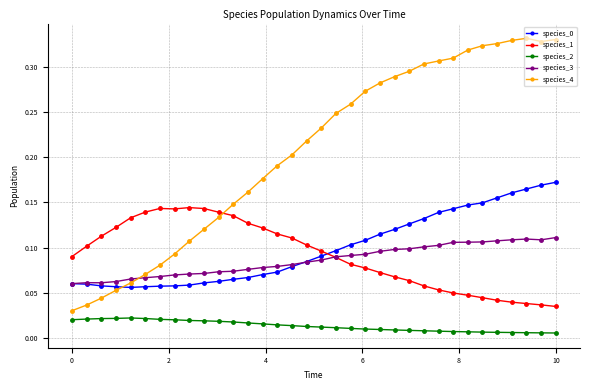

Count the number of data series in this chart.

5